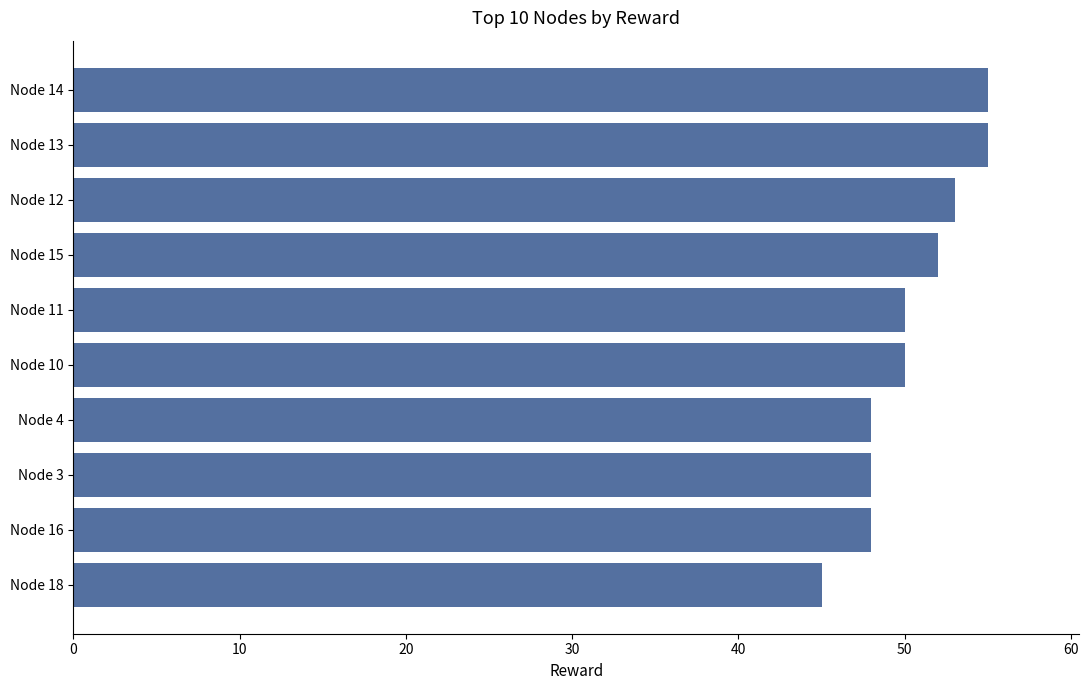

What is the difference between the maximum and second lowest values?

7